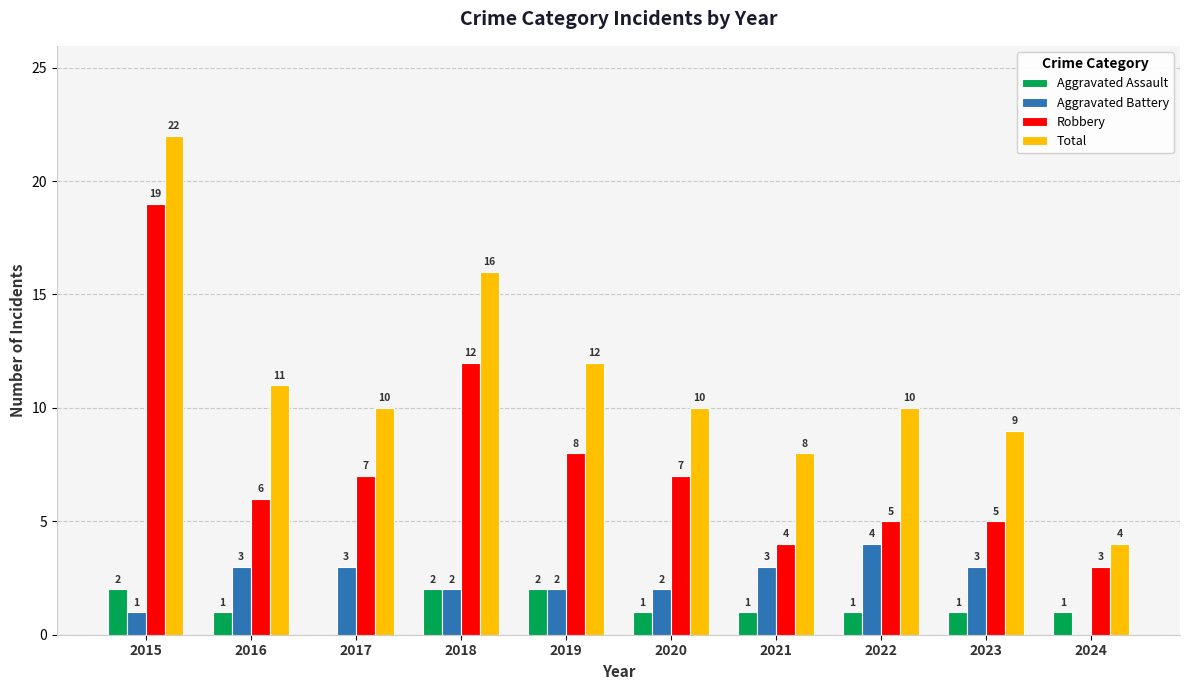

What is the spread (max minus min) of values at 2018?

14